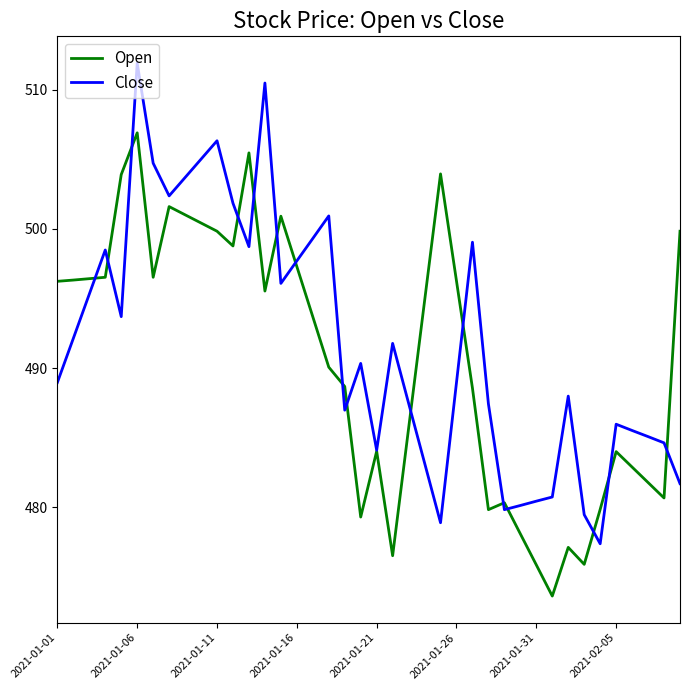

Rank the series by their maximum value, from highest to lowest.

Close, Open